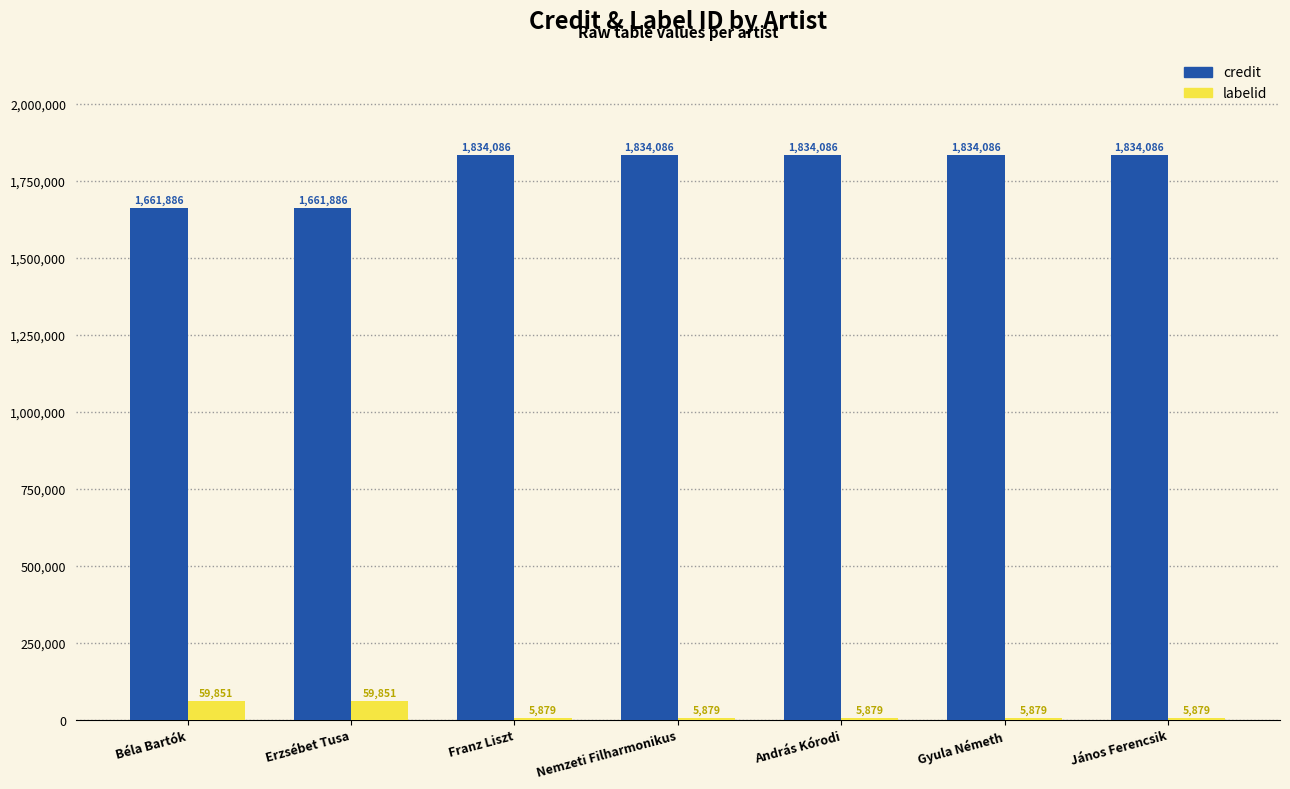

Reading left to right, what are all the values shown in this chart?

credit: Béla Bartók=1661886	Erzsébet Tusa=1661886	Franz Liszt=1834086	Nemzeti Filharmonikus=1834086	András Kórodi=1834086	Gyula Németh=1834086	János Ferencsik=1834086
labelid: Béla Bartók=59851	Erzsébet Tusa=59851	Franz Liszt=5879	Nemzeti Filharmonikus=5879	András Kórodi=5879	Gyula Németh=5879	János Ferencsik=5879